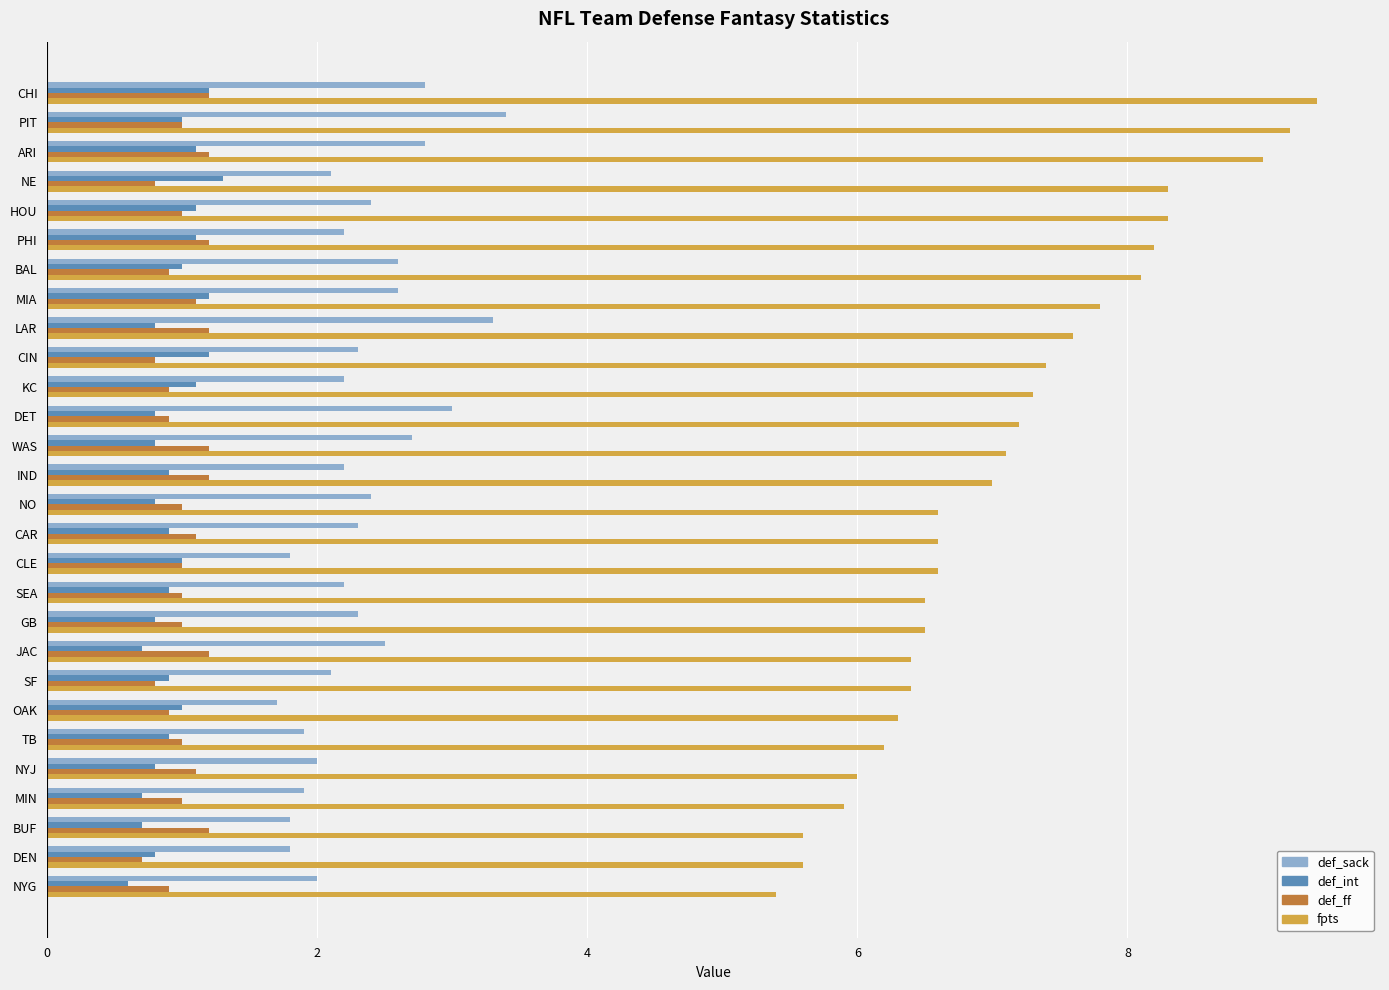

Is it true that def_int equals 1.9 at CIN?

False